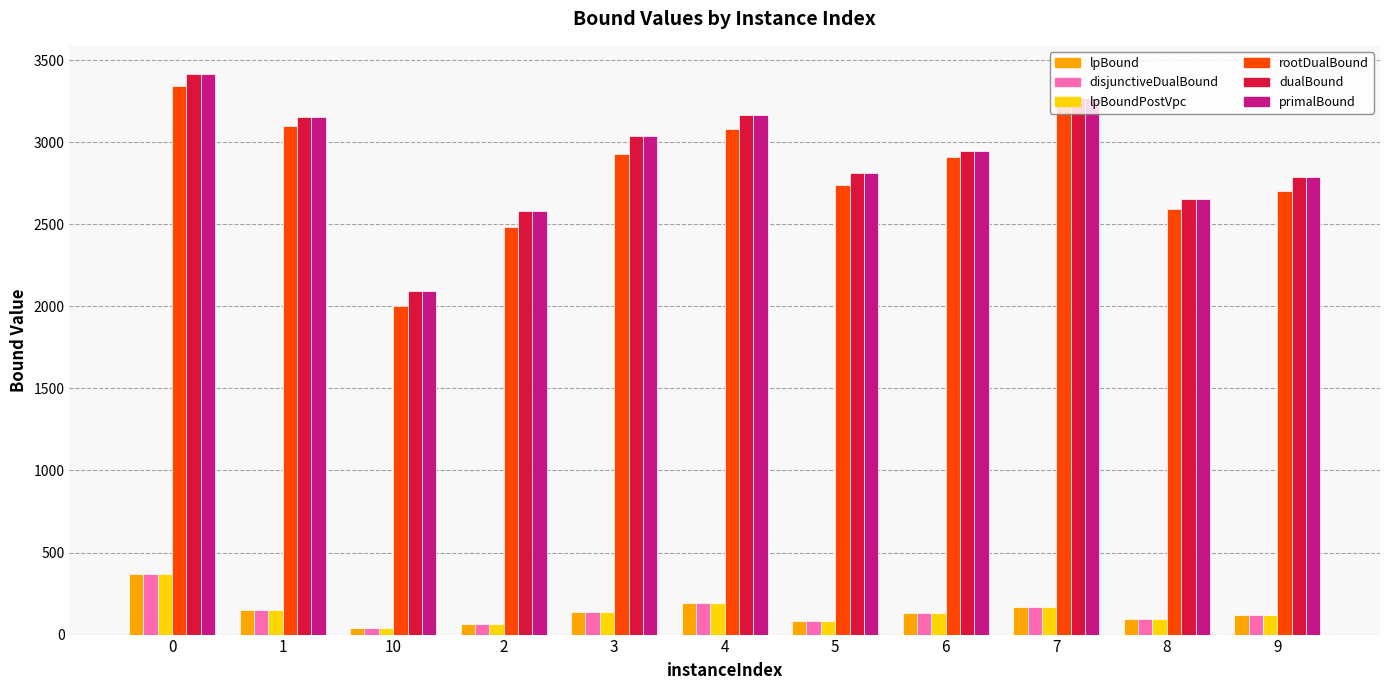

What is the value of the disjunctiveDualBound bar at the 7th from the left?

85.3